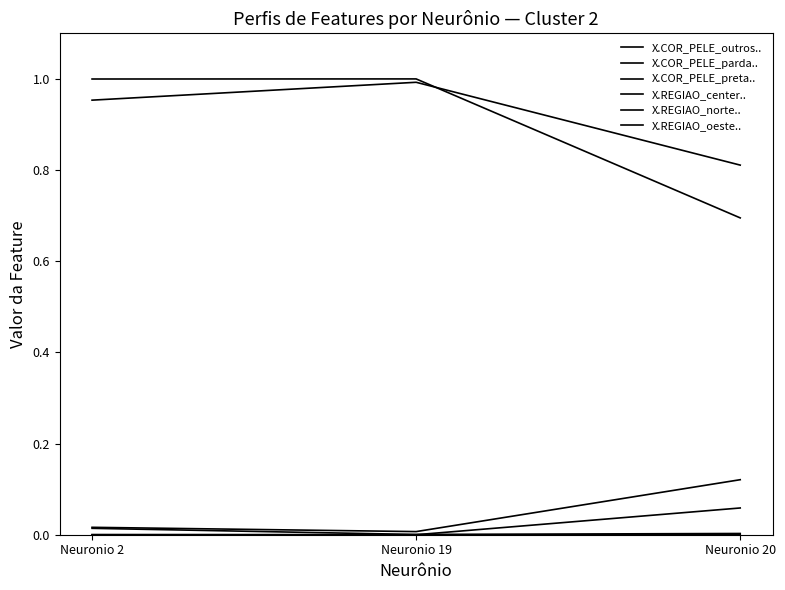

Which series has the largest total across all categories?

X.REGIAO_center..